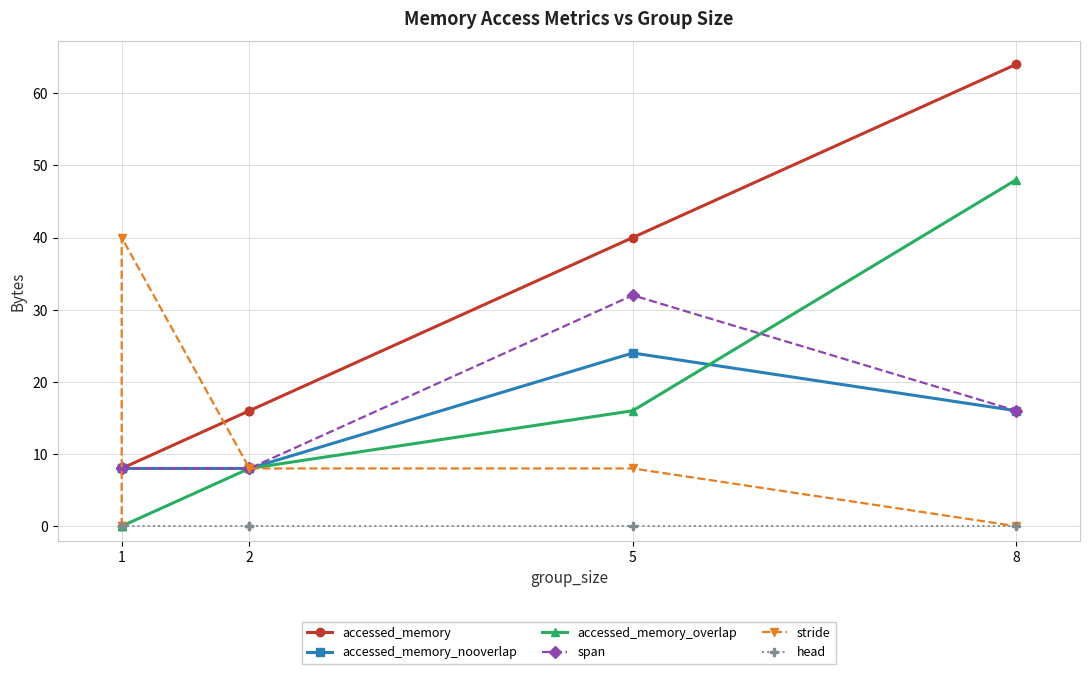

True or false: head has more than 1 interior local peaks.

False